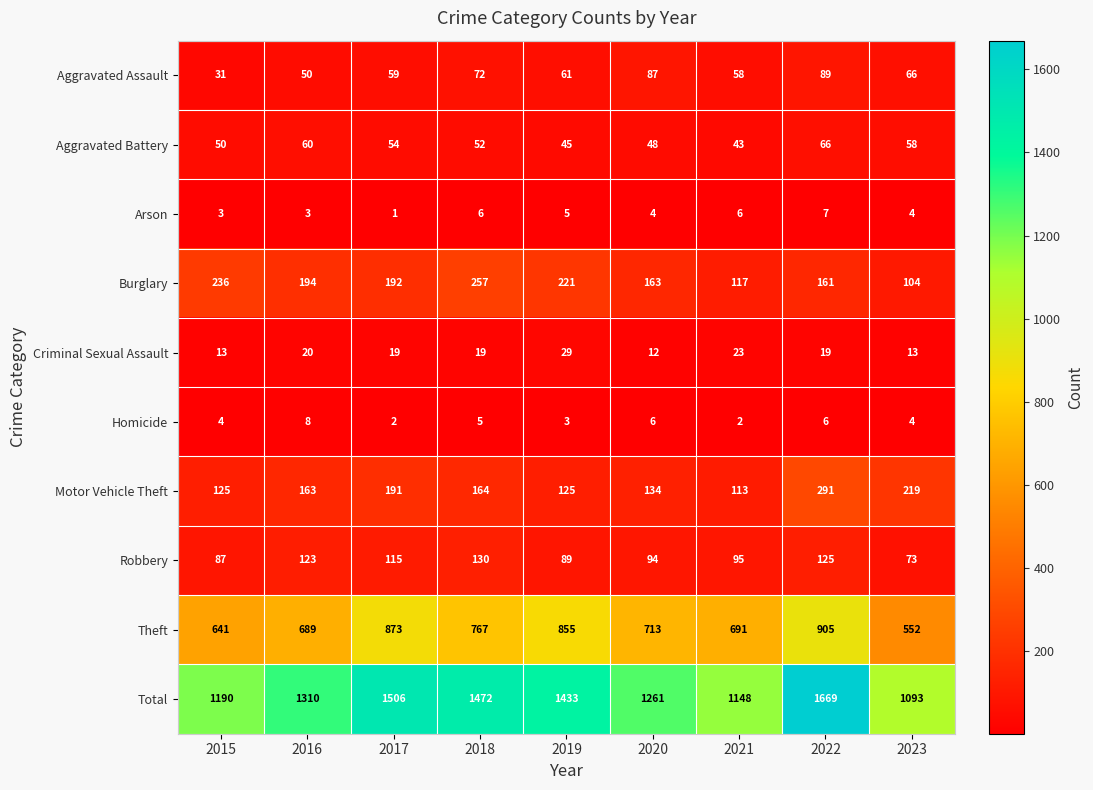

At which label is Theft closest to 728?

2020